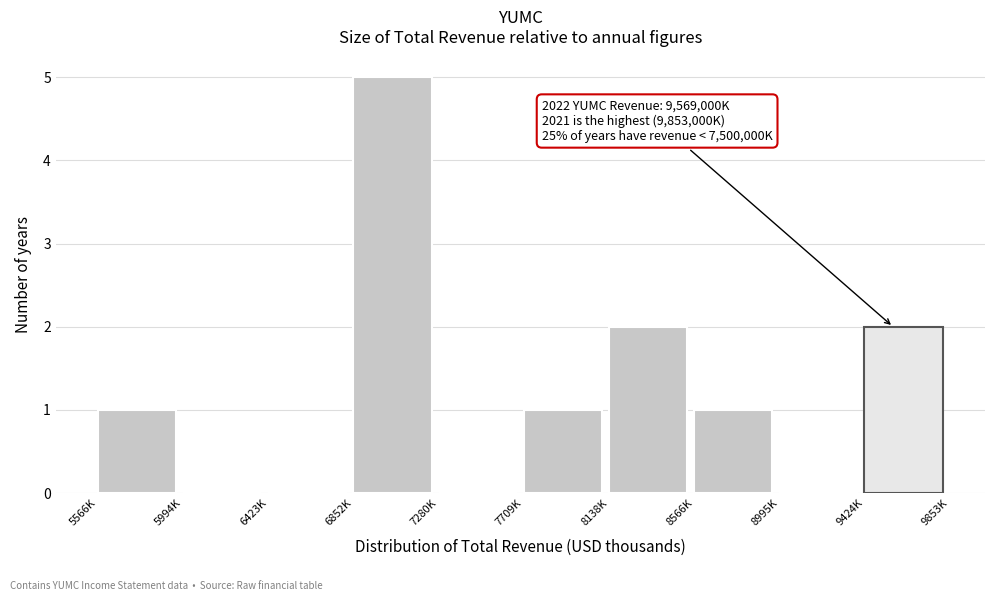

Reading left to right, transcribe all the data shown in this chart.

5566K=1	5994K=0	6423K=0	6852K=5	7280K=0	7709K=1	8138K=2	8566K=1	8995K=0	9424K=2